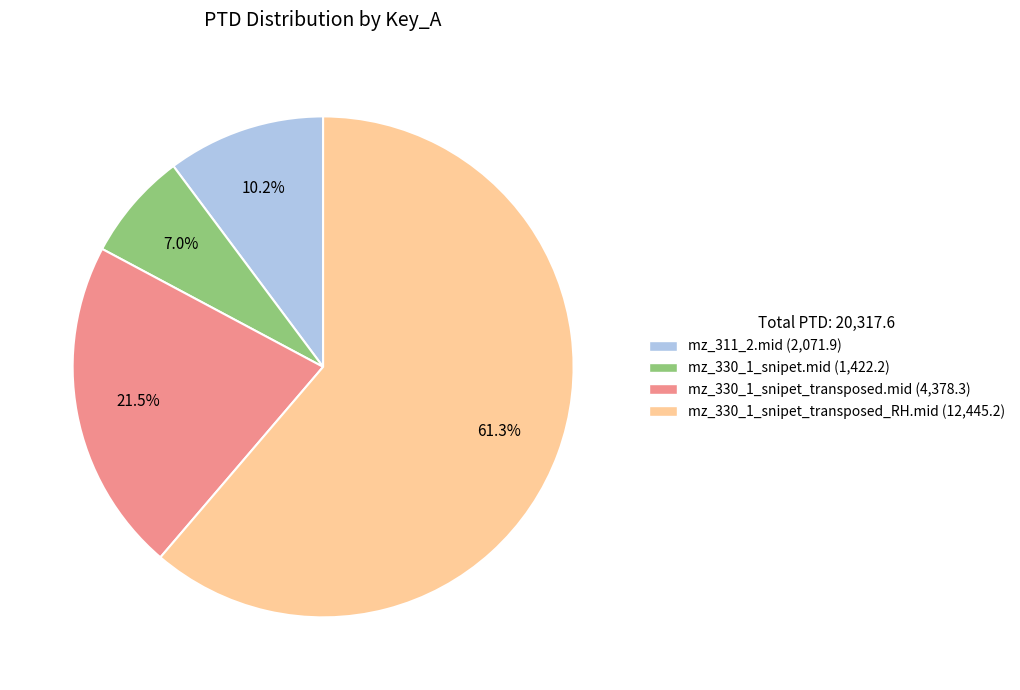

Which slice is the smallest?

mz_330_1_snipet.mid